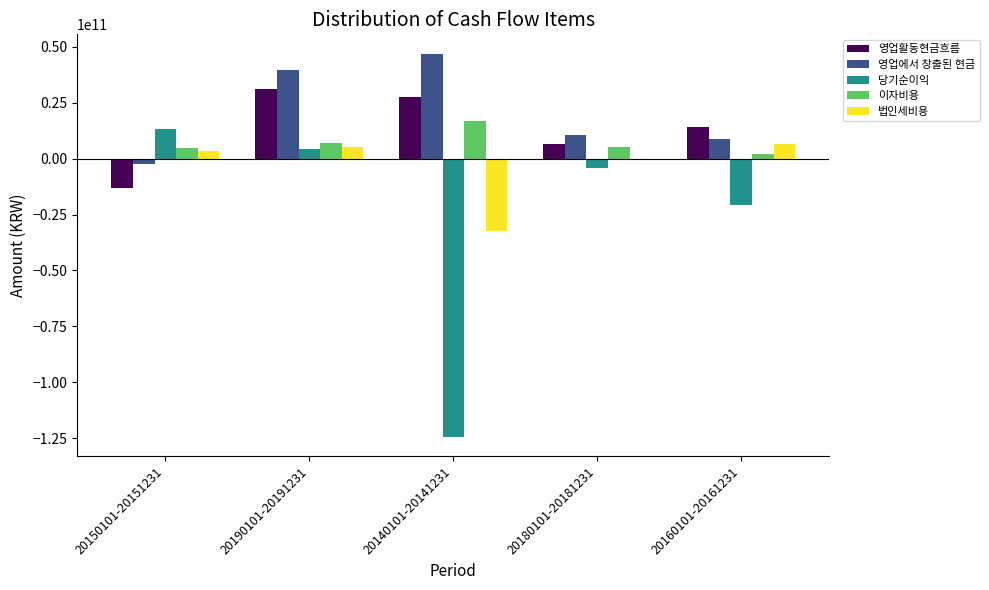

What is the label of the 5th bar from the right?

20150101-20151231